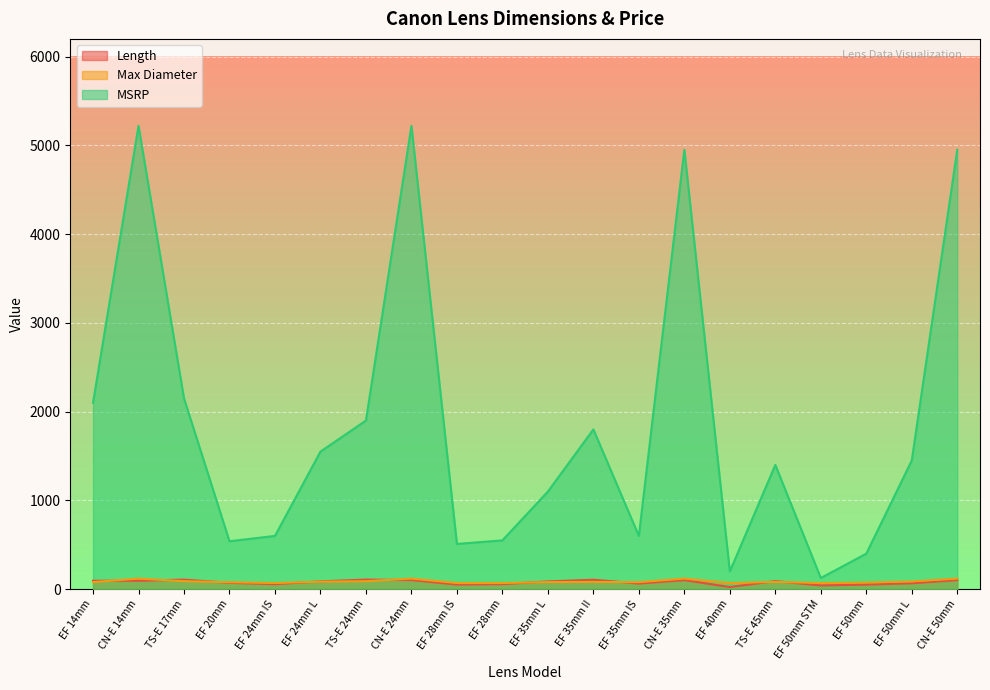

True or false: MSRP and Length intersect in this chart.

False